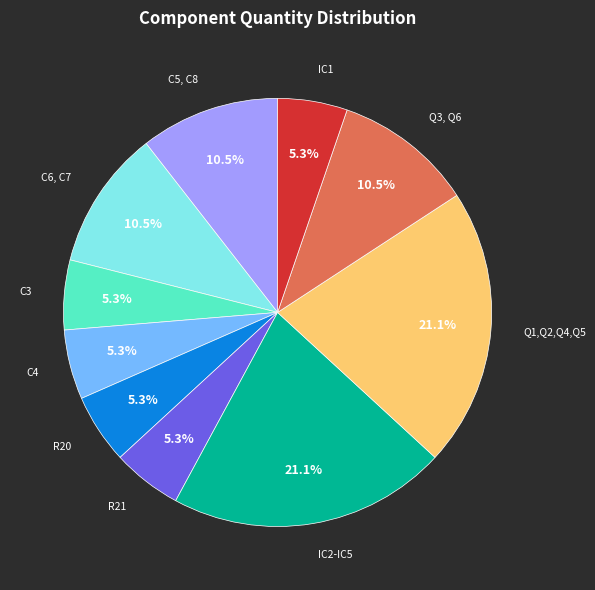

Is there any slice that represents more than half of the pie?

No